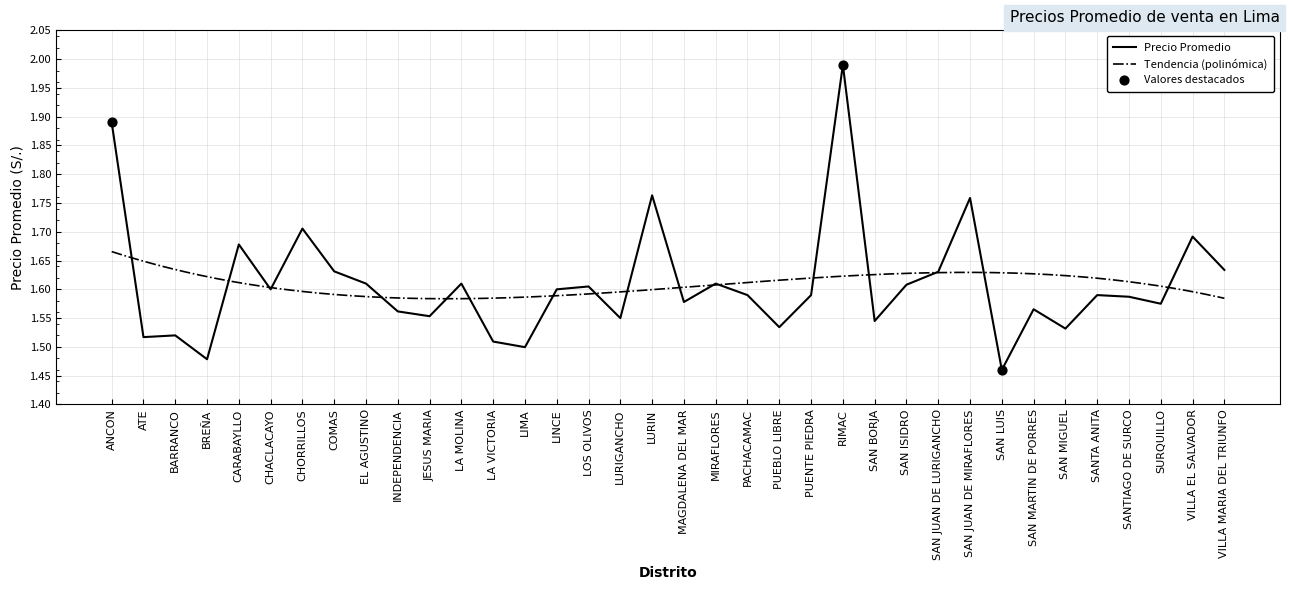

What is the change in value from PACHACAMAC to VILLA EL SALVADOR?

+0.1